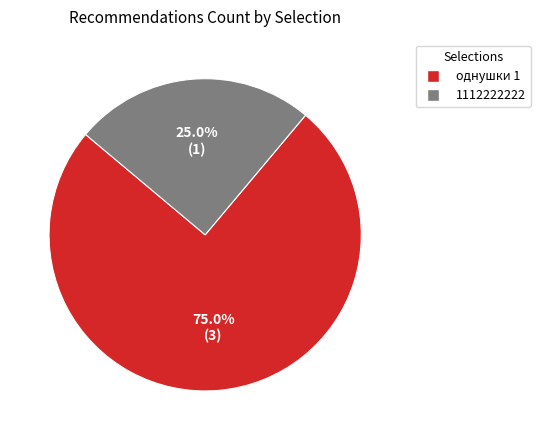

To the nearest percent, what is the difference between the largest and smallest slice percentages?

50%